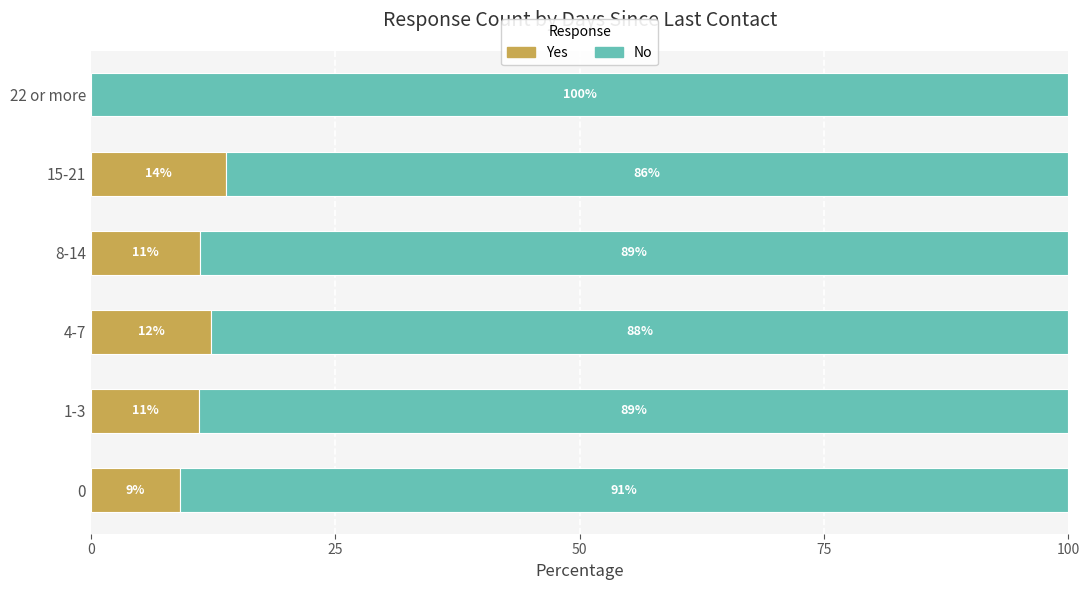

What is the total value across all series at 4-7?

100.0